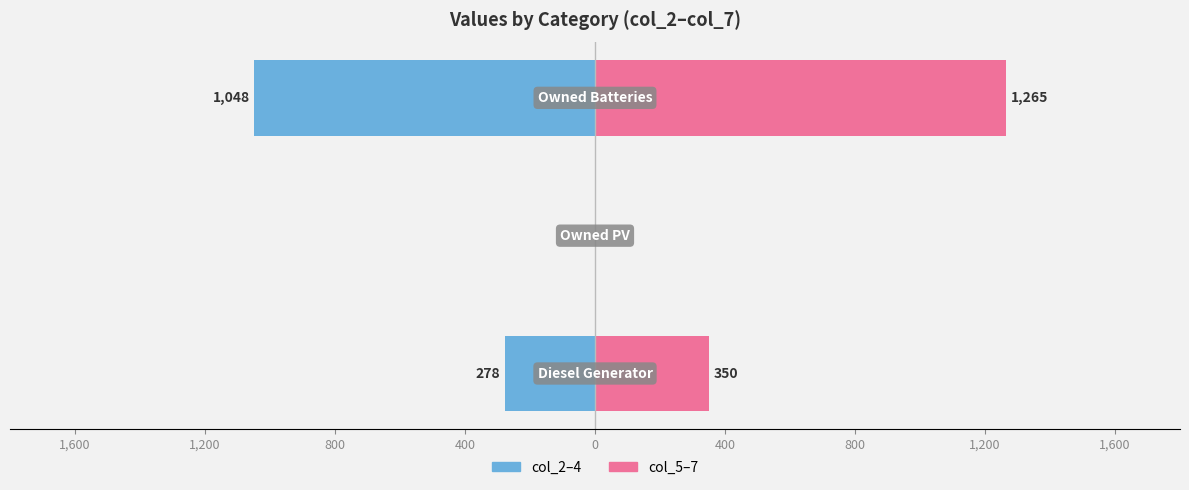

What is the difference between the maximum and minimum values in the col_2–4 (left) series?

1048.0